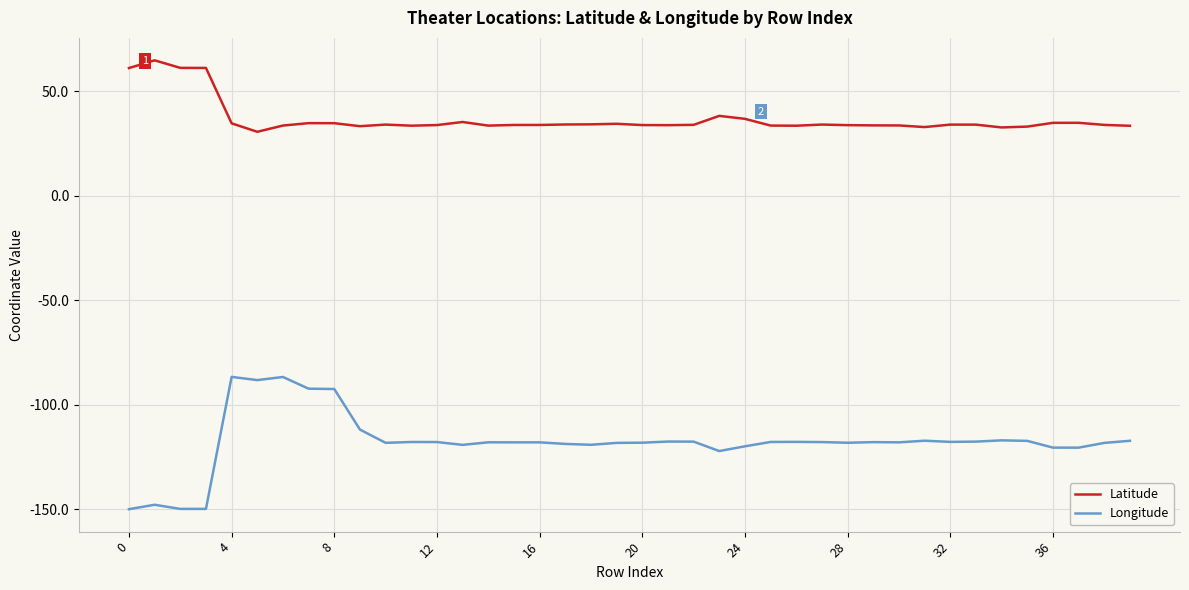

True or false: Longitude and Latitude intersect in this chart.

False